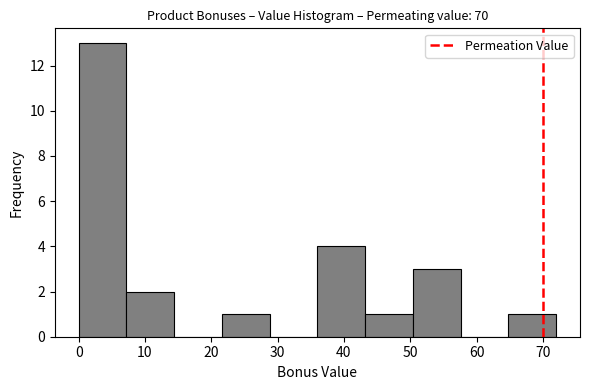

Reading left to right, list every bar in this chart as the range it spans on the x-axis followed by its height. Neither the bar edges nor the heights are printed on the chart, so give them approximately, as read against the axes.

0.0 to 7.2: 13
7.2 to 14.4: 2
14.4 to 21.6: 0
21.6 to 28.8: 1
28.8 to 36.0: 0
36.0 to 43.2: 4
43.2 to 50.4: 1
50.4 to 57.6: 3
57.6 to 64.8: 0
64.8 to 72.0: 1